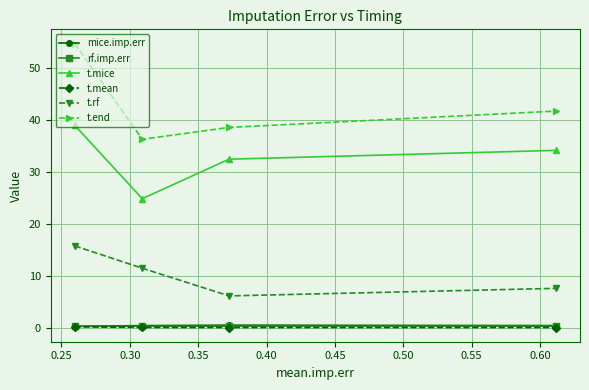

What is the difference between the maximum and minimum values in the t.mice series?

14.1